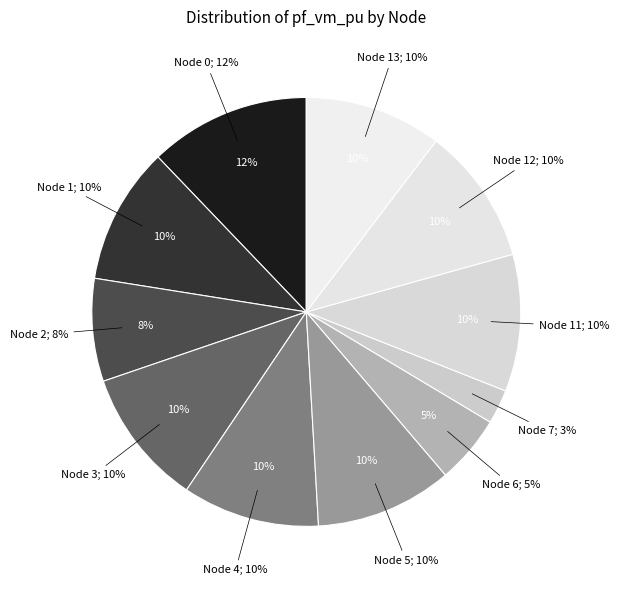

The 6 slice represents 11% of the pie. True or false?

False